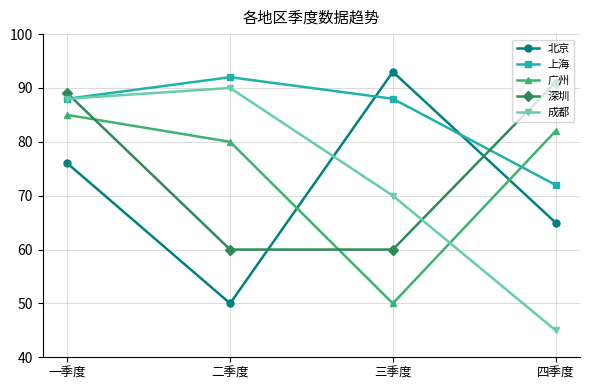

How many times do 北京 and 上海 cross each other?

2